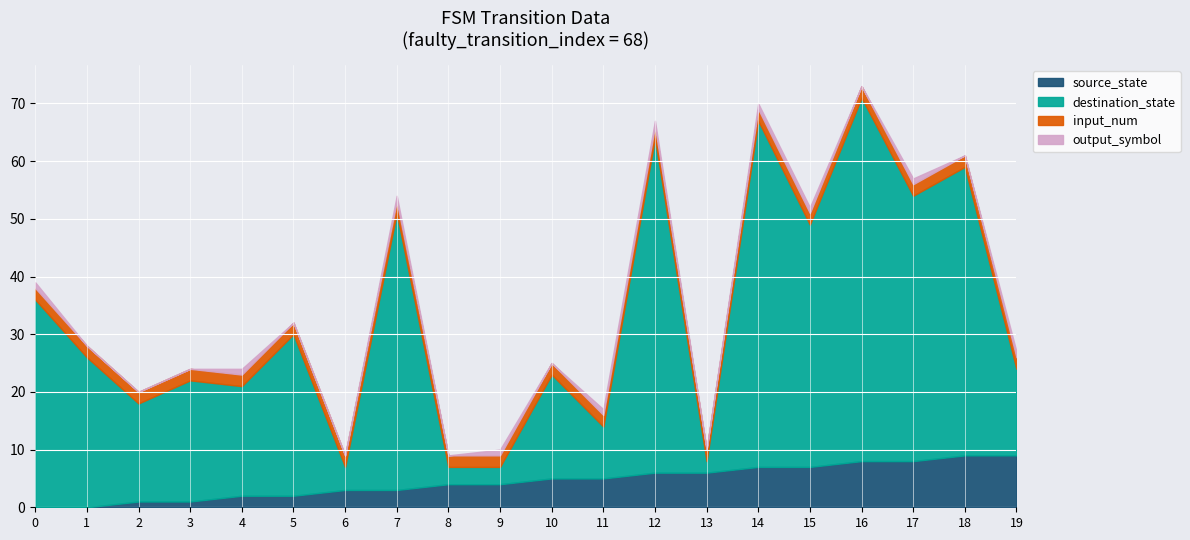

What value does the source_state series have at 17?

8